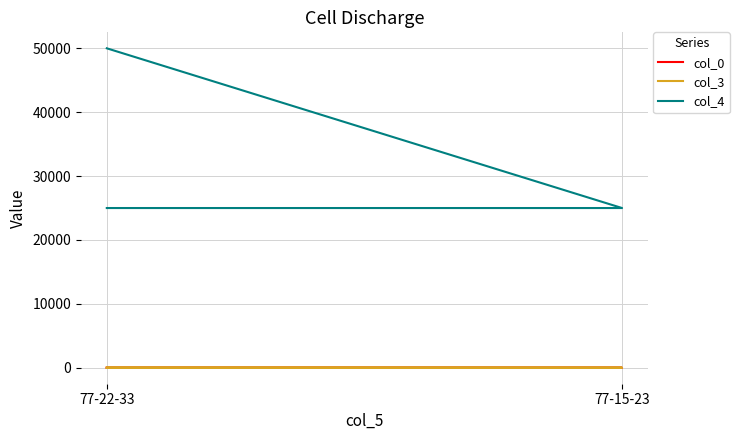

What is the minimum value for col_3?

15